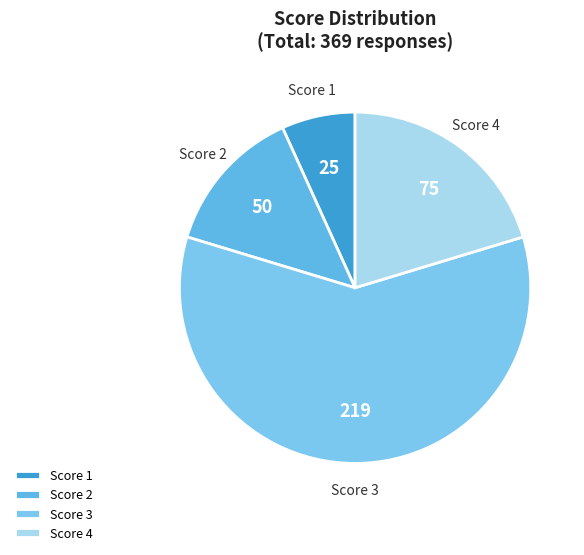

Which slice is the smallest?

Score 1